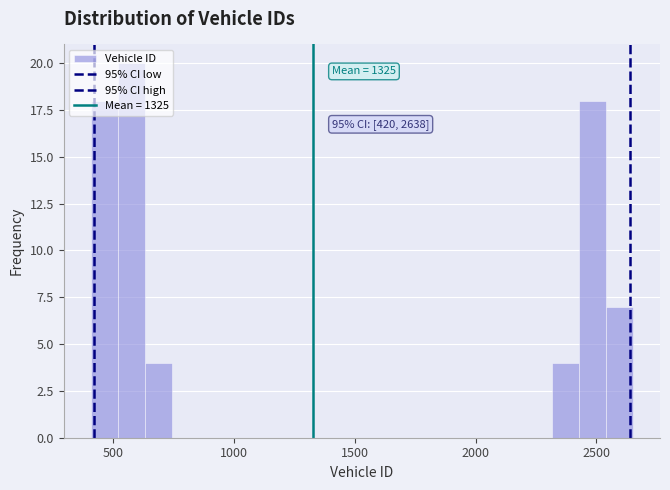

Read against the x-axis, roughly where is the centre of the tallest bar?

550